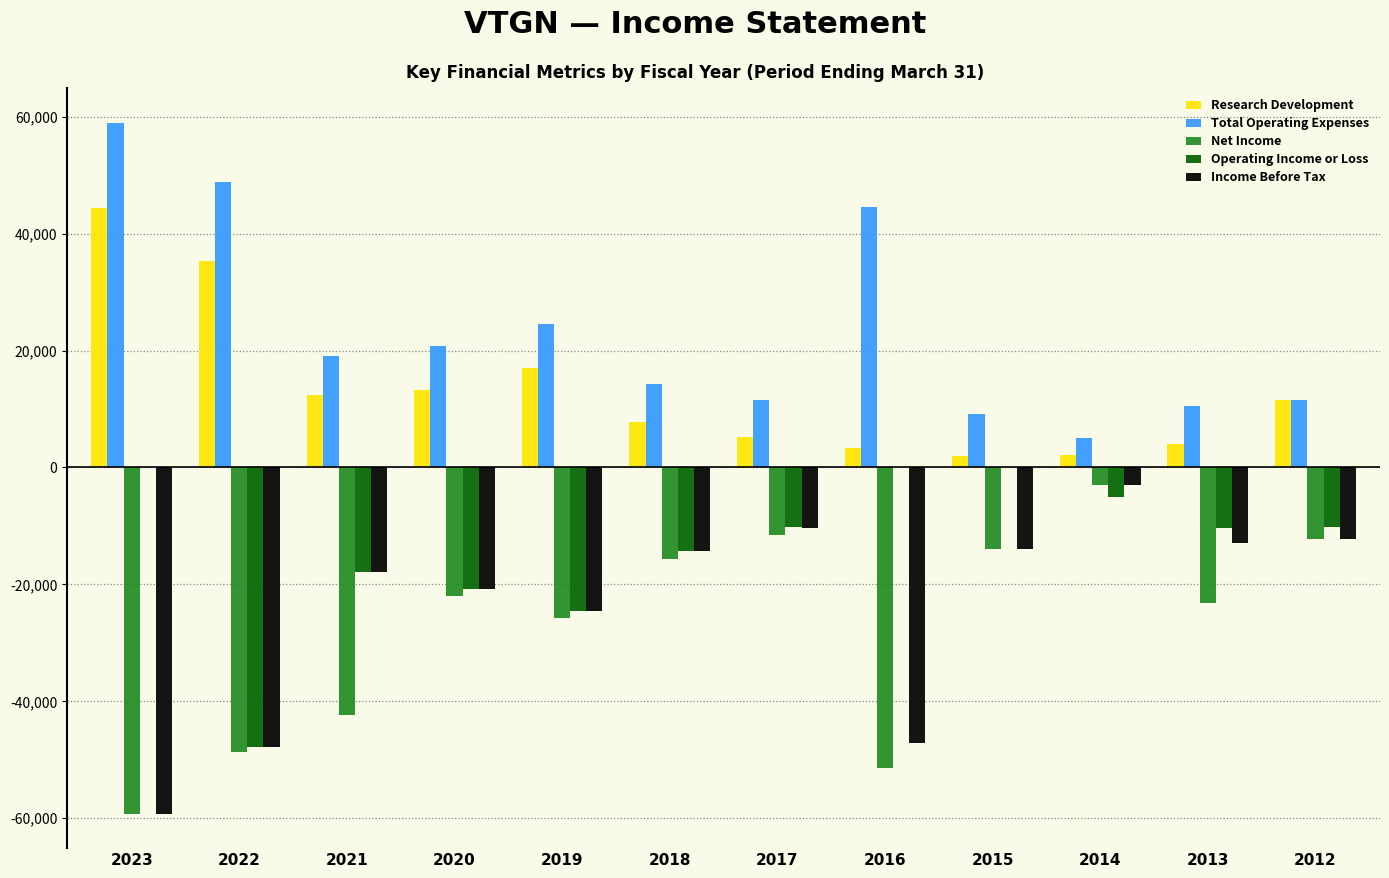

What is the total value across all series at 2019?

-33300